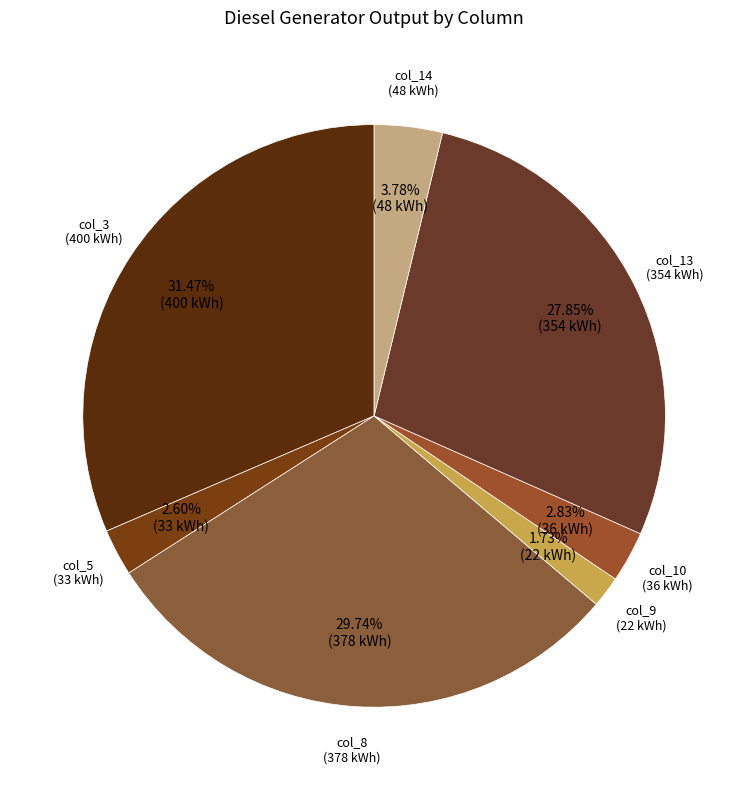

Which slice is the smallest?

col_9